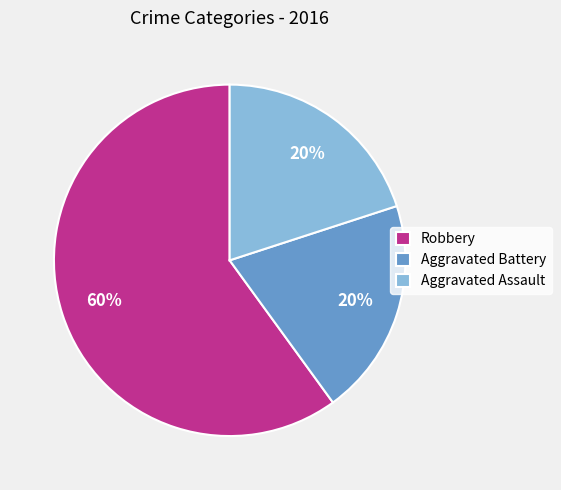

Count the number of slices in the pie.

3